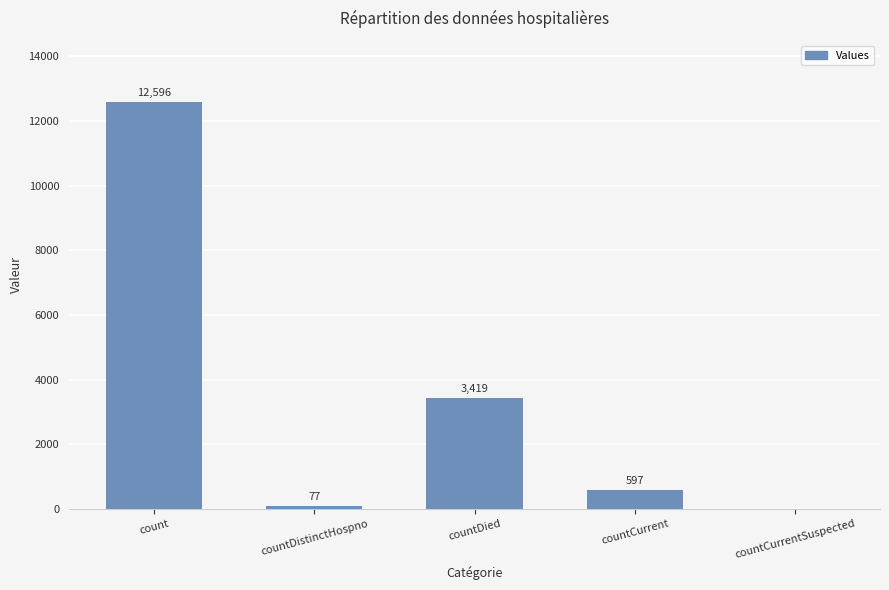

Where does the data first go above 597?

count